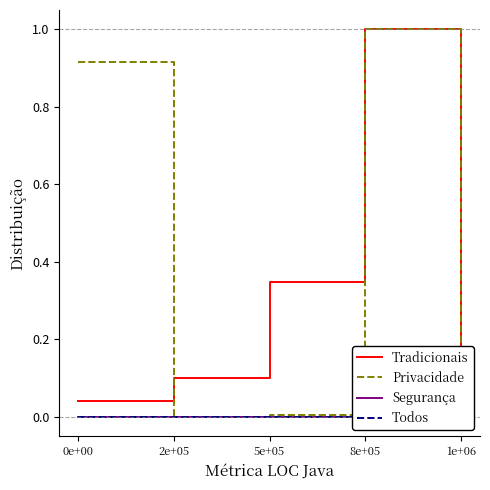

Reading left to right, extract all data points from this chart.

Tradicionais: 0e+00=0.0	2e+05=0.1	5e+05=0.3	8e+05=1.0	1e+06=0.0
Privacidade: 0e+00=0.9	2e+05=0.0	5e+05=0.0	8e+05=1.0	1e+06=0.0
Segurança: 0e+00=0.0	2e+05=0.0	5e+05=0.0	8e+05=0.0	1e+06=0.0
Todos: 0e+00=0.0	2e+05=0.0	5e+05=0.0	8e+05=0.0	1e+06=0.0